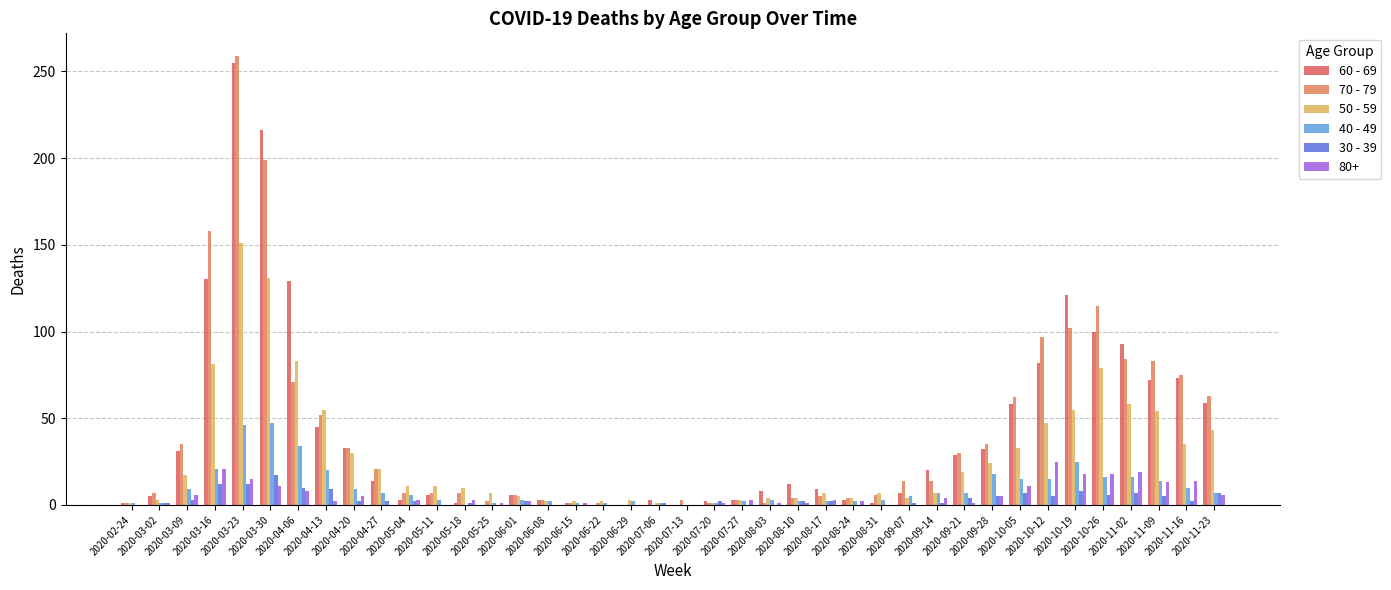

What is the greatest value displayed?

259